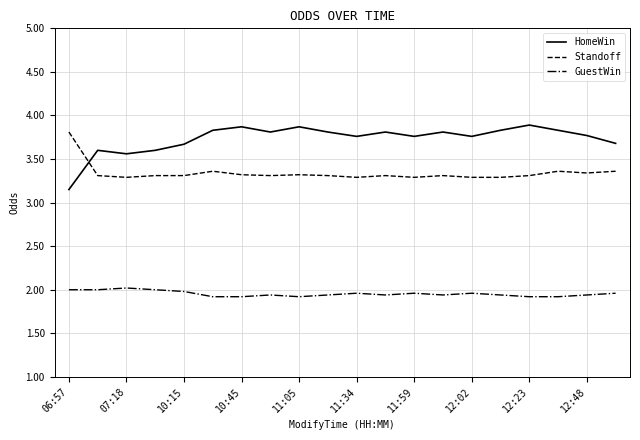

Which series has the largest range (max minus min)?

HomeWin